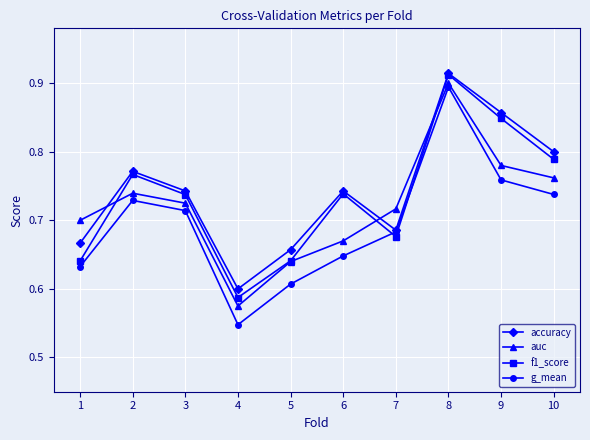

At which category does the chart reach its peak across all series?

8